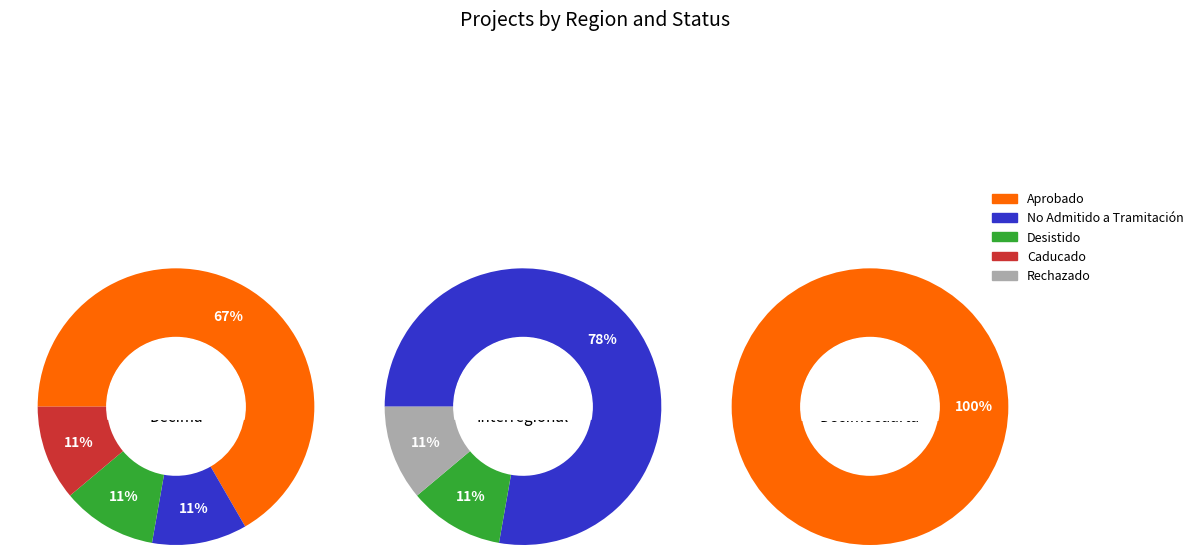

How much of the chart is everything except Décima?

76.9%